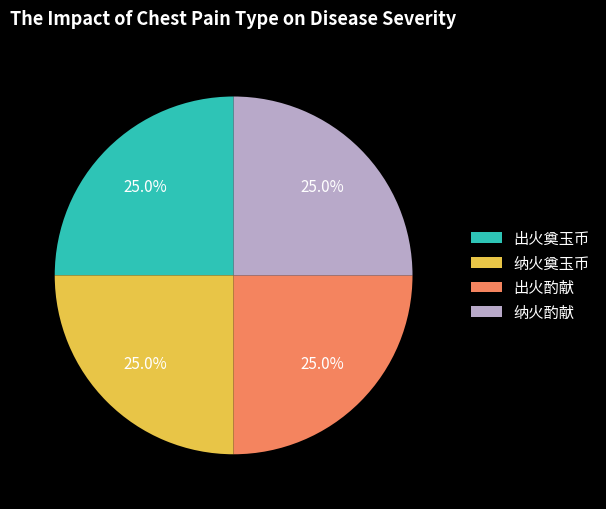

What percentage do 纳火奠玉币 and 出火奠玉币 together represent?

50.0%